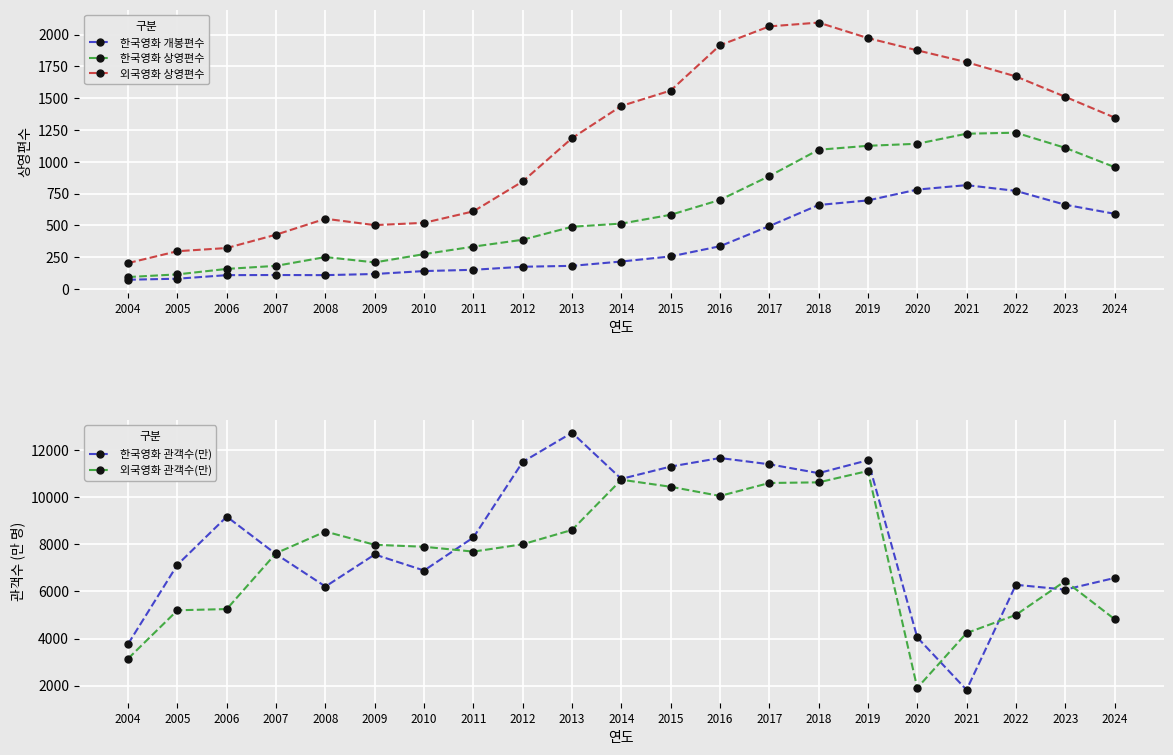

Read the 한국영화 상영편수 value at 2017, to the nearest 50.

900